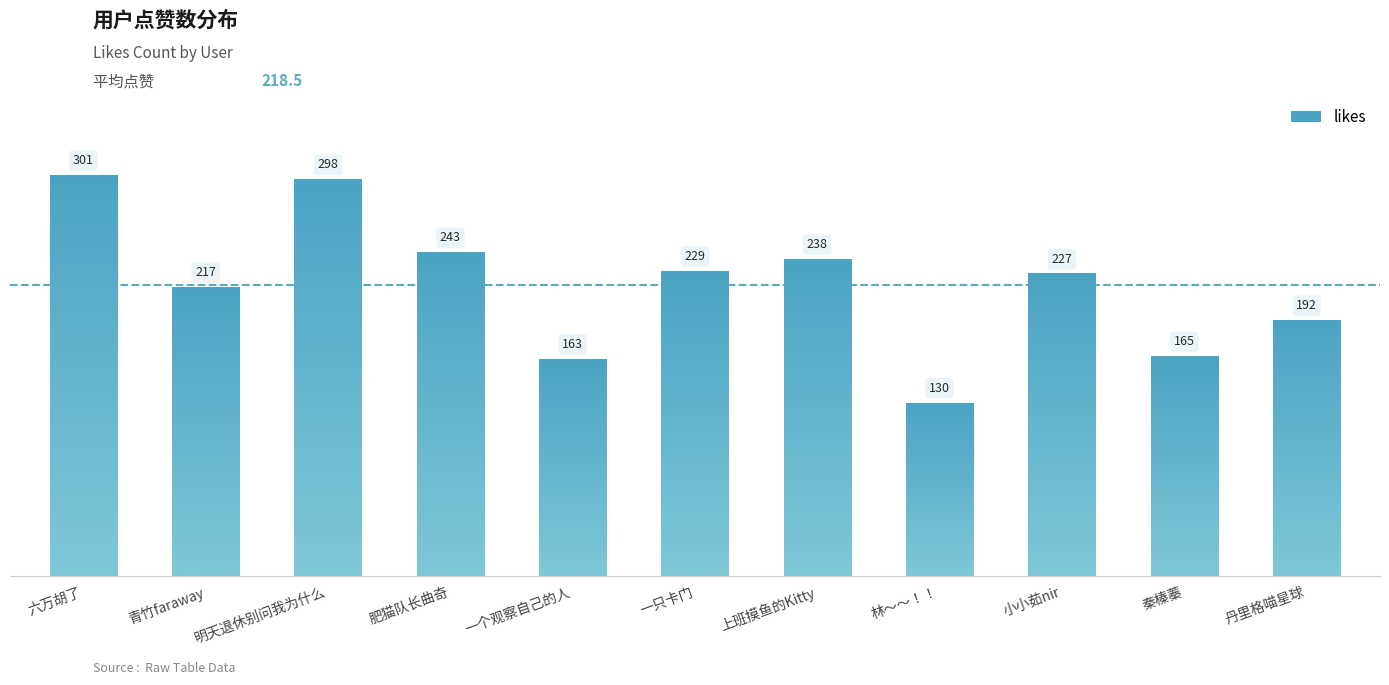

What is the label of the 11th bar from the right?

六万胡了